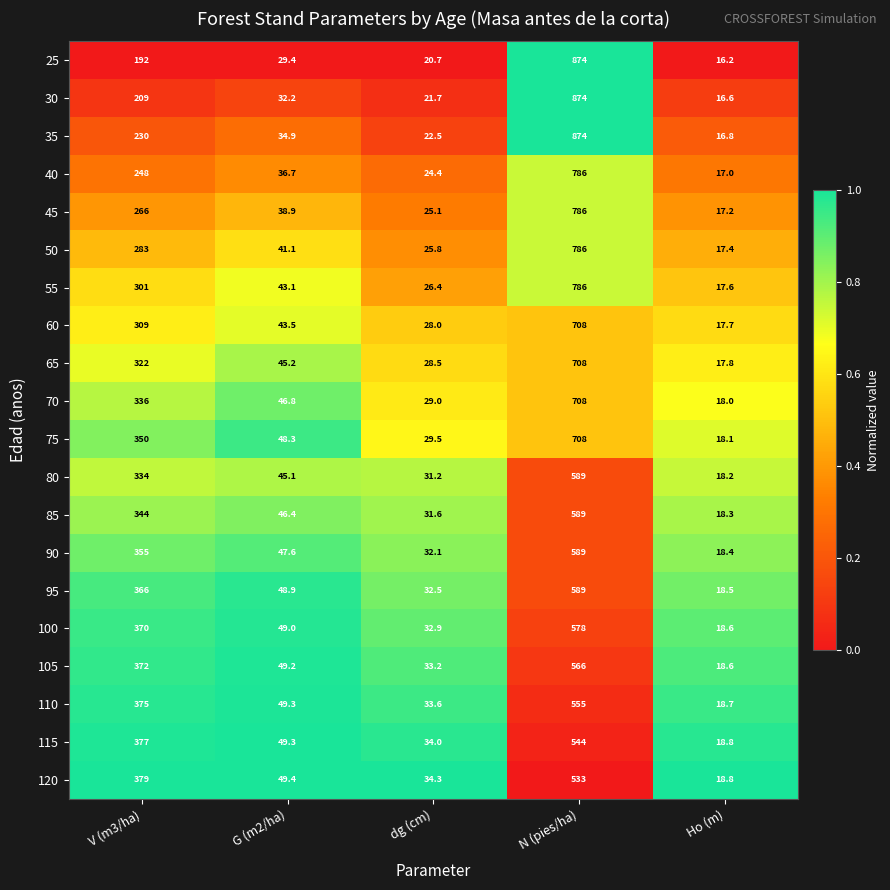

List the labels in order of 105 value, smallest first.

Ho (m), dg (cm), G (m2/ha), V (m3/ha), N (pies/ha)